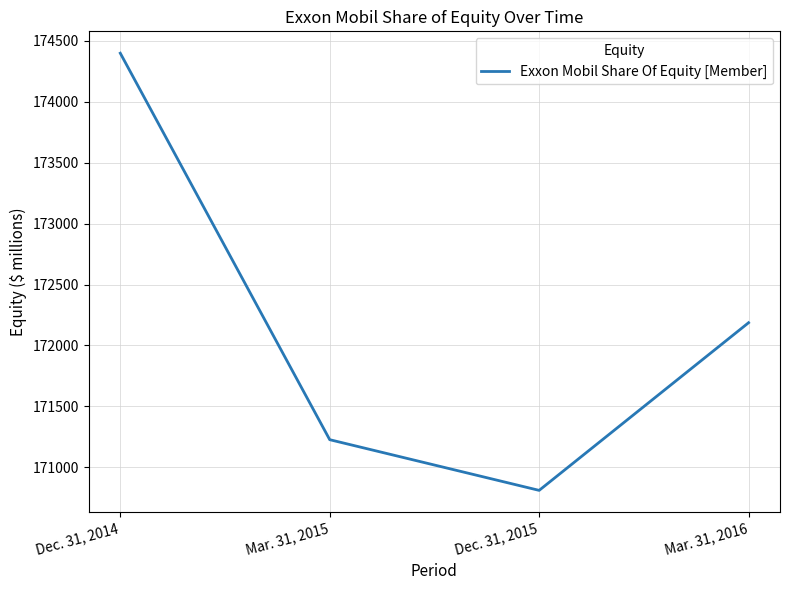

What is the difference between the values at Mar. 31, 2015 and Dec. 31, 2015?

416